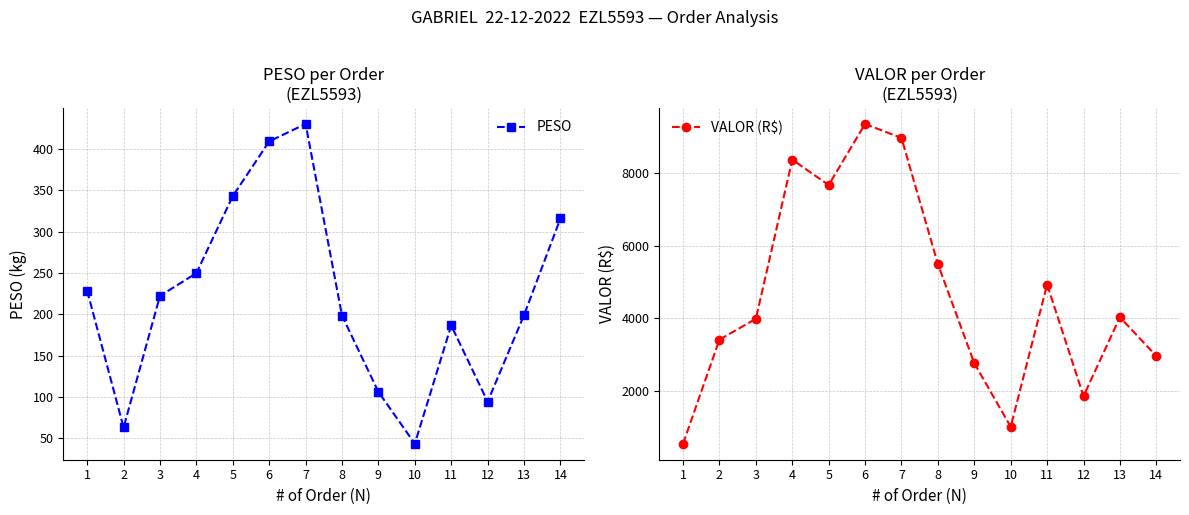

At how many categories does at least one series exceed 1427?

12